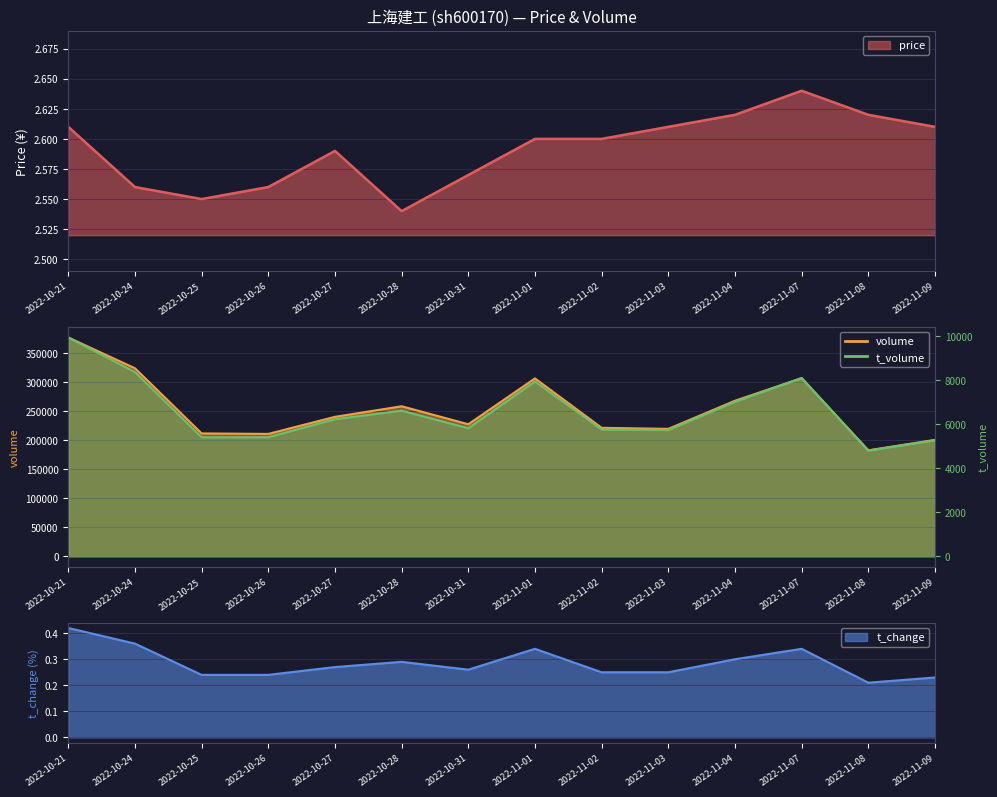

Reading right to left, extract all data points from this chart.

price: 2.6	2.6	2.6	2.6	2.6	2.6	2.6	2.6	2.5	2.6	2.6	2.5	2.6	2.6
volume: 200611.0	182622.0	306980.0	267965.0	219567.0	221361.0	306467.0	227497.0	258482.0	240270.0	210875.0	211711.0	323927.0	376968.0
t_volume: 5266.0	4795.0	8087.0	7008.0	5728.0	5751.0	7930.0	5811.0	6605.0	6221.0	5402.0	5400.0	8360.0	9926.0
t_change: 0.2	0.2	0.3	0.3	0.2	0.2	0.3	0.3	0.3	0.3	0.2	0.2	0.4	0.4